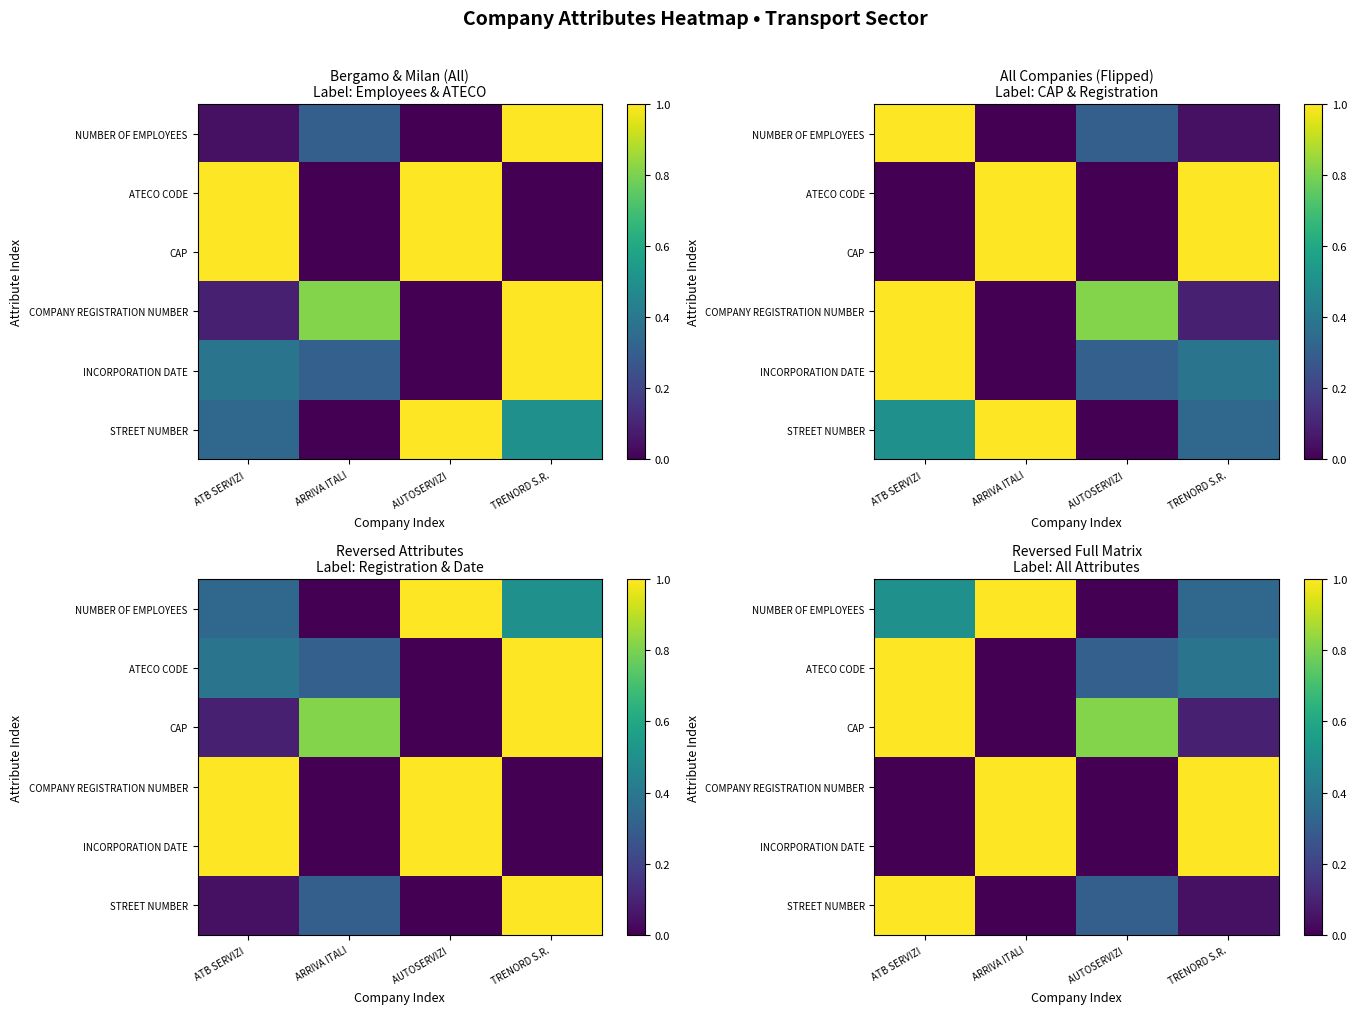

Is the value of CAP at ATB SERVIZI greater than the value of STREET NUMBER at ATB SERVIZI?

No